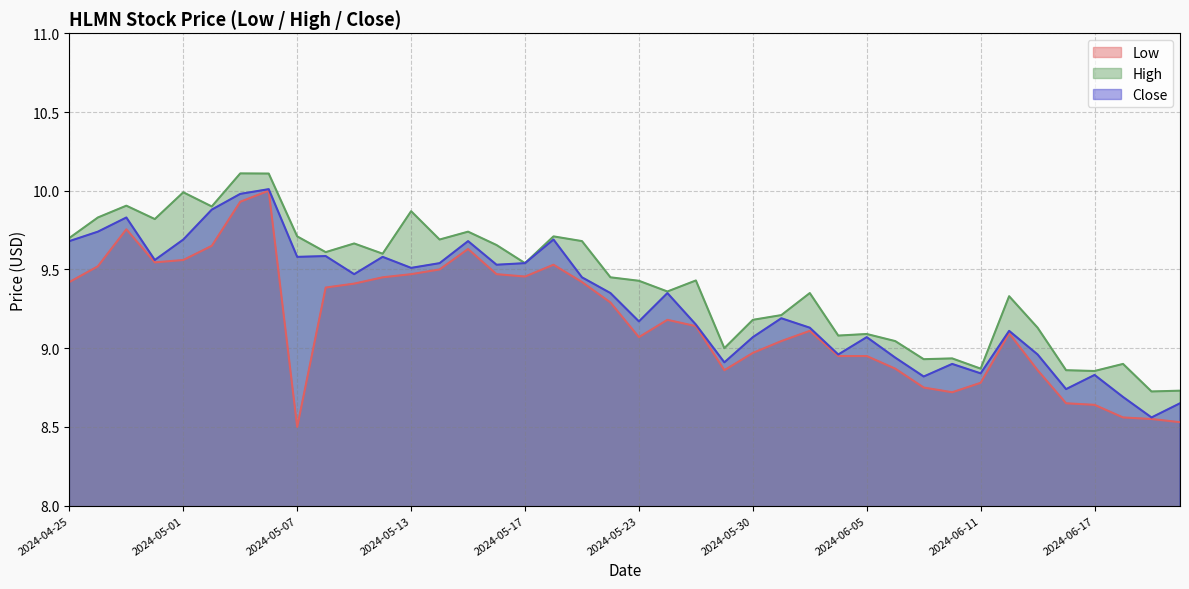

What is the value of the High point at the 38th from the left?

8.9